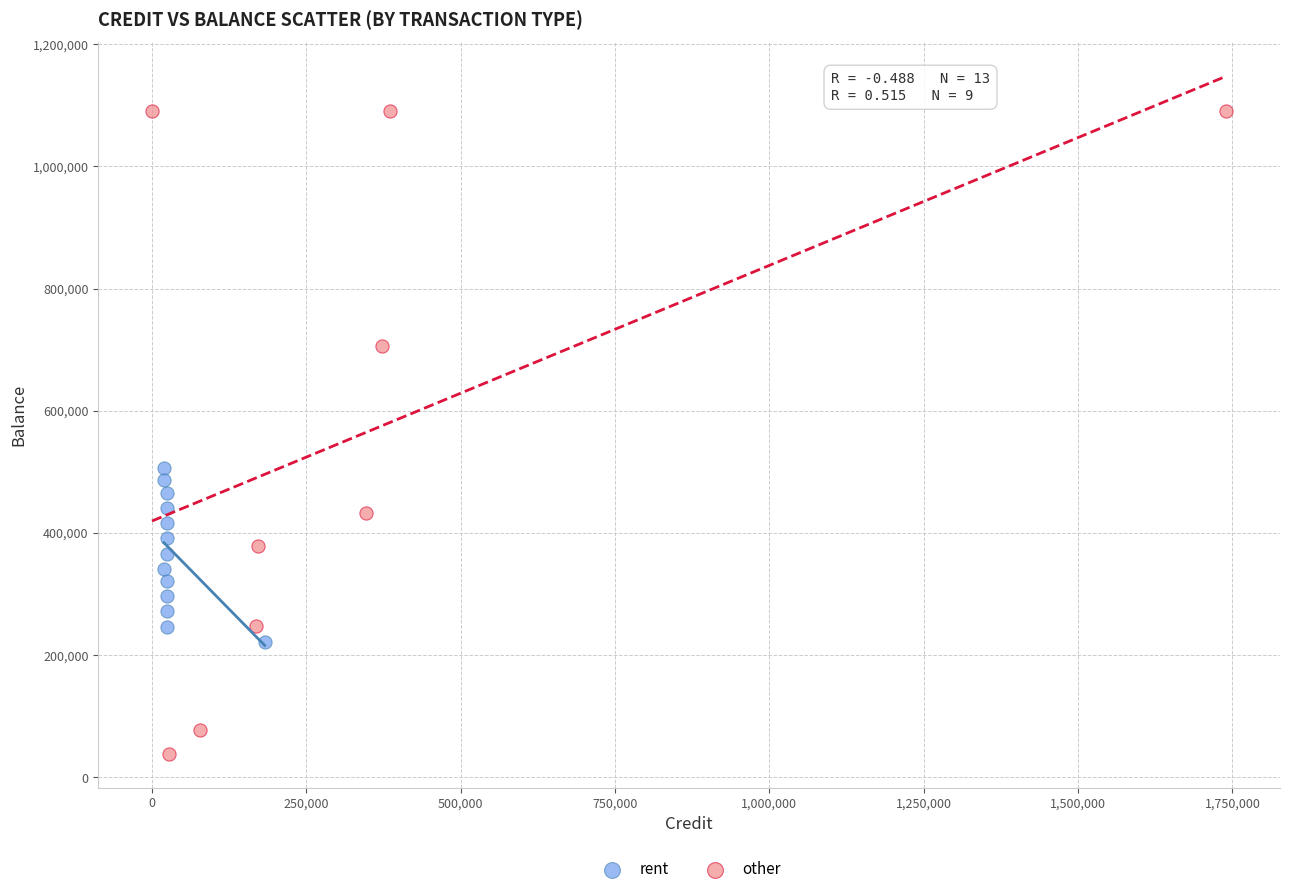

Which series contains the lowest Y value?

other